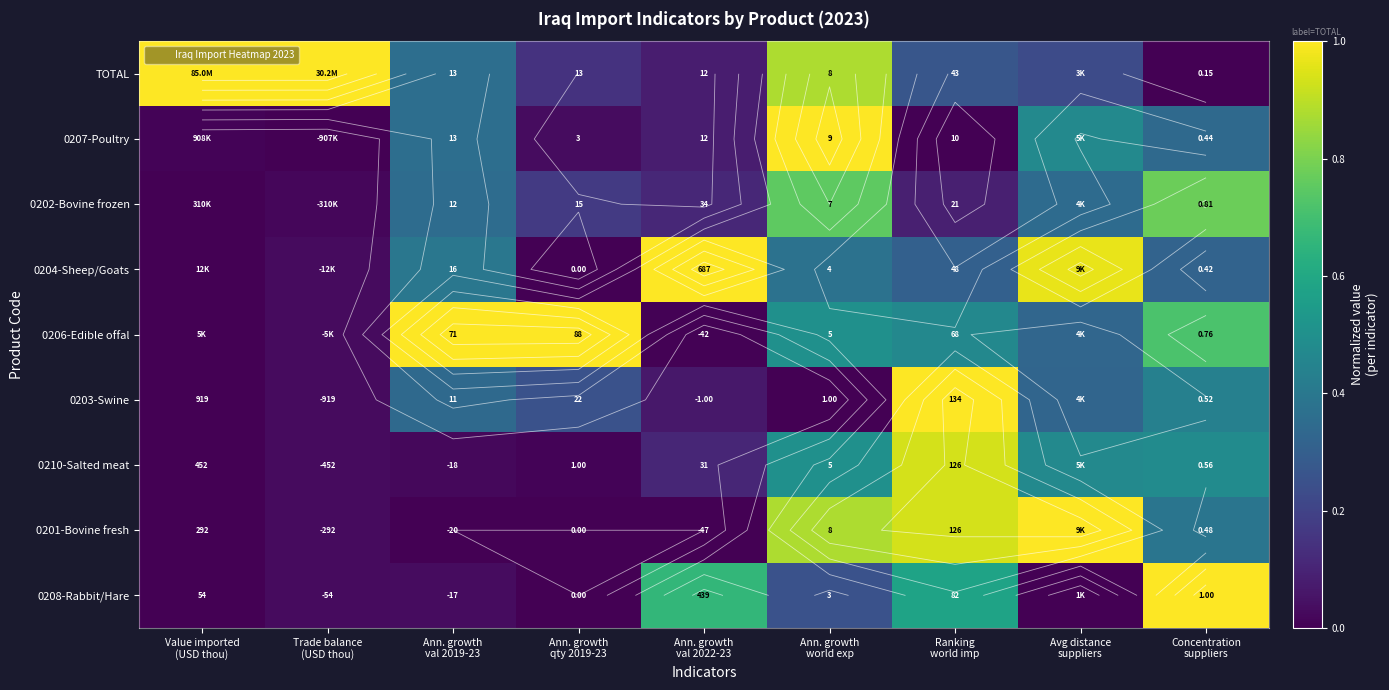

Where is 0202-Bovine frozen nearest to the value 0?

Value imported (USD thou)